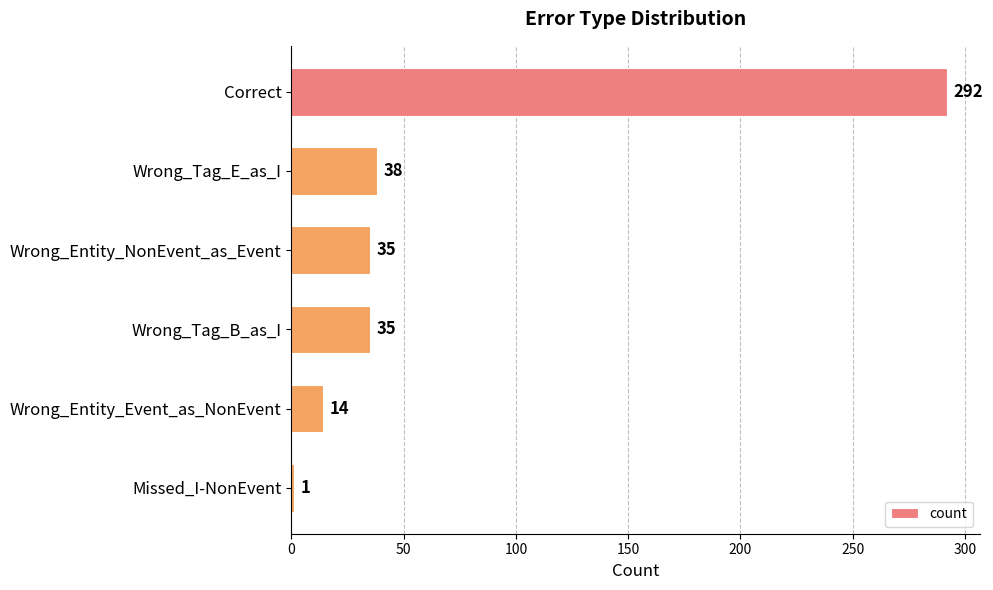

What is the difference between the second highest and minimum values?

37